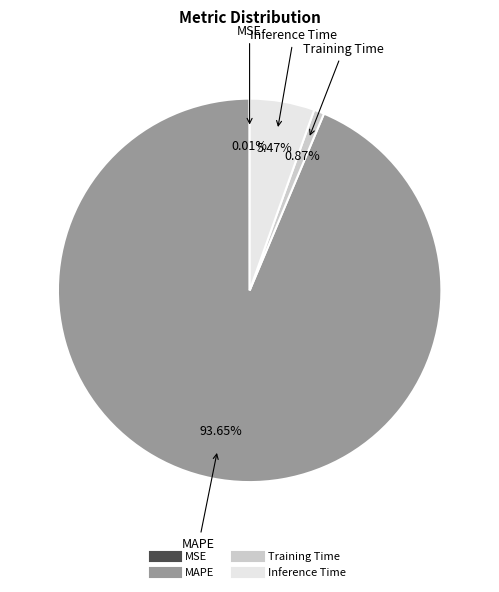

Which category accounts for the majority?

MAPE